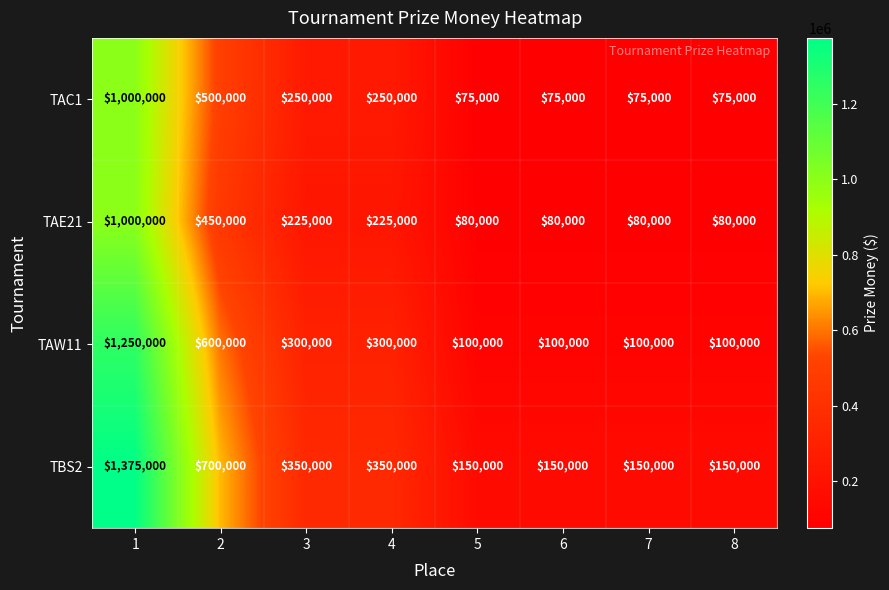

What is the approximate value of TAC1 at 1, to the nearest 50?

1000000